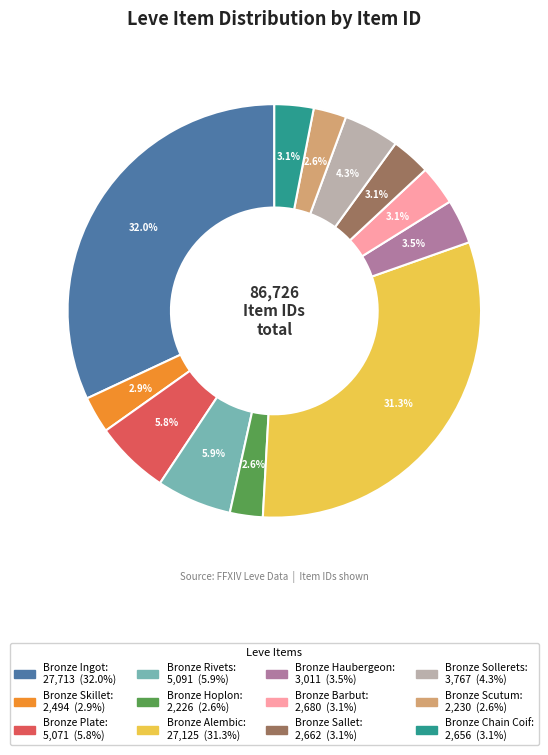

Combined, what portion of the pie is Bronze Barbut and Bronze Skillet?

6.0%